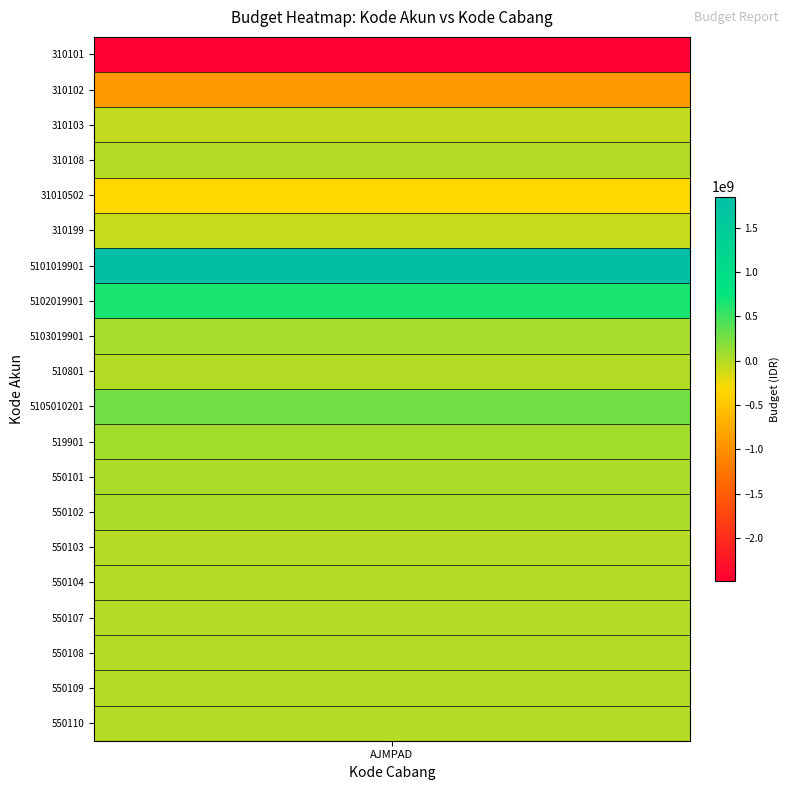

Reading left to right, transcribe all the data shown in this chart.

310101=-2484000000	310102=-907000000	310103=-62000000	310108=-1000000	31010502=-319000000	310199=-75000000	5101019901=1849426405	5102019901=653040000	5103019901=47888503	510801=954622	5105010201=276209658	519901=72631954	550101=42547365	550102=42547365	550103=66366	550104=802337	550107=5042989	550108=199875	550109=904245	550110=4084537